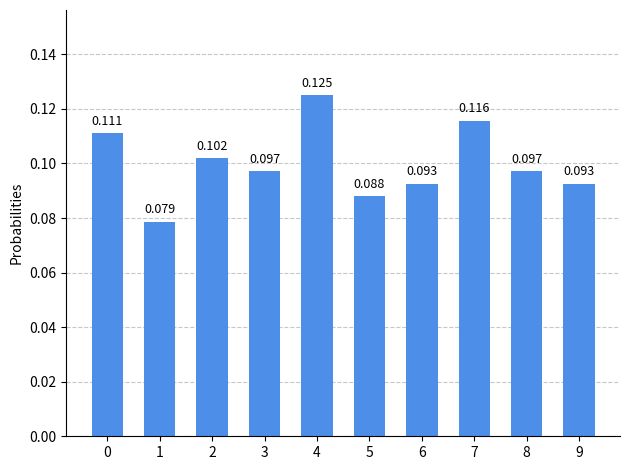

Count the values in the range 0 to 1.

10